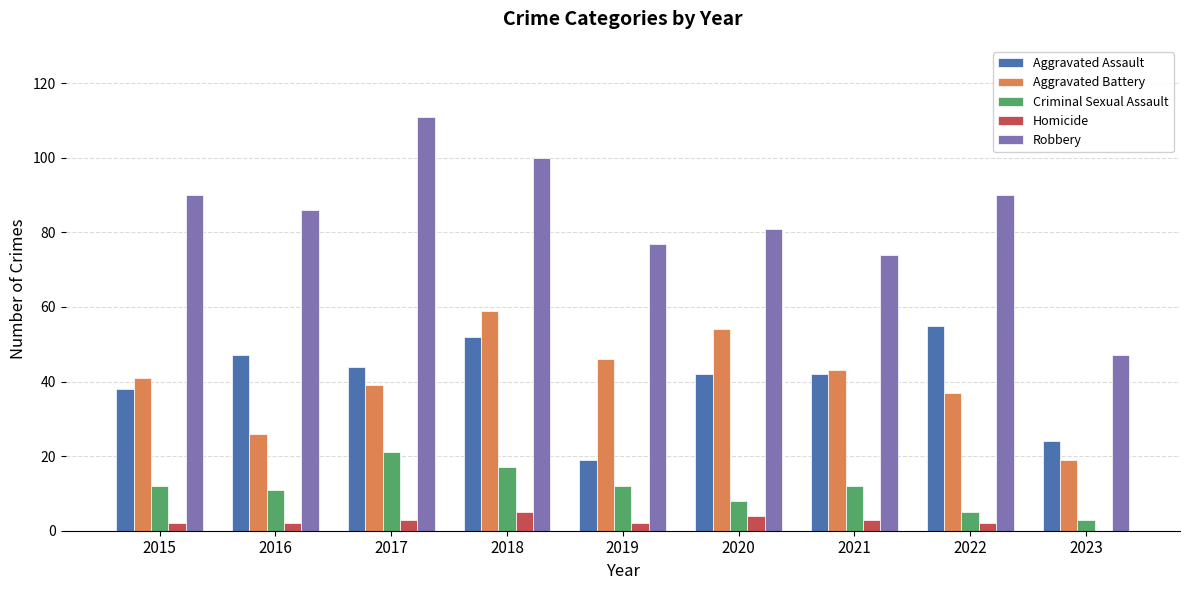

What is the difference between the Aggravated Battery values at 2021 and 2022?

6